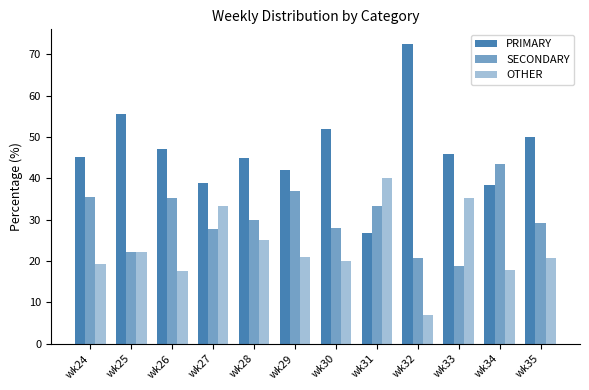

What is the value of the OTHER bar at the 1st from the left?

19.4